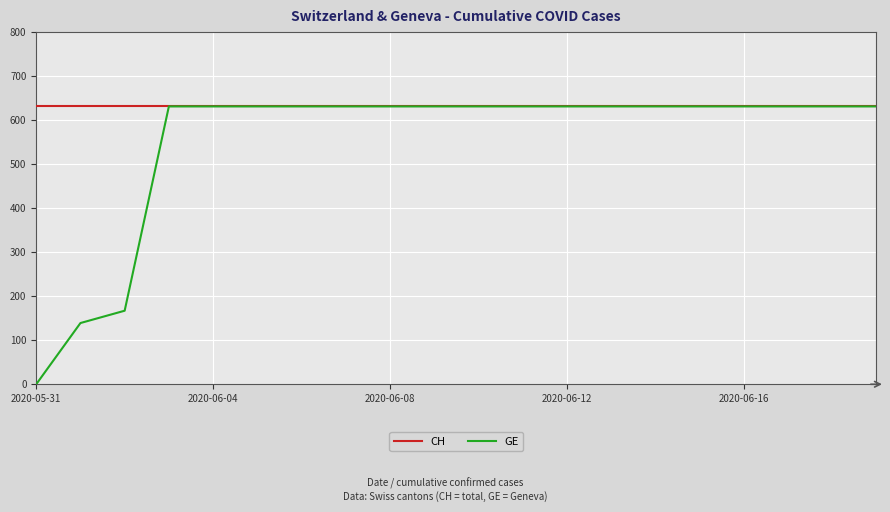

Reading left to right, transcribe all the data shown in this chart.

CH: 631	631	631	631	631	631	631	631	631	631	631	631	631	631	631	631	631	631	631	631
GE: 0	139	167	631	631	631	631	631	631	631	631	631	631	631	631	631	631	631	631	631